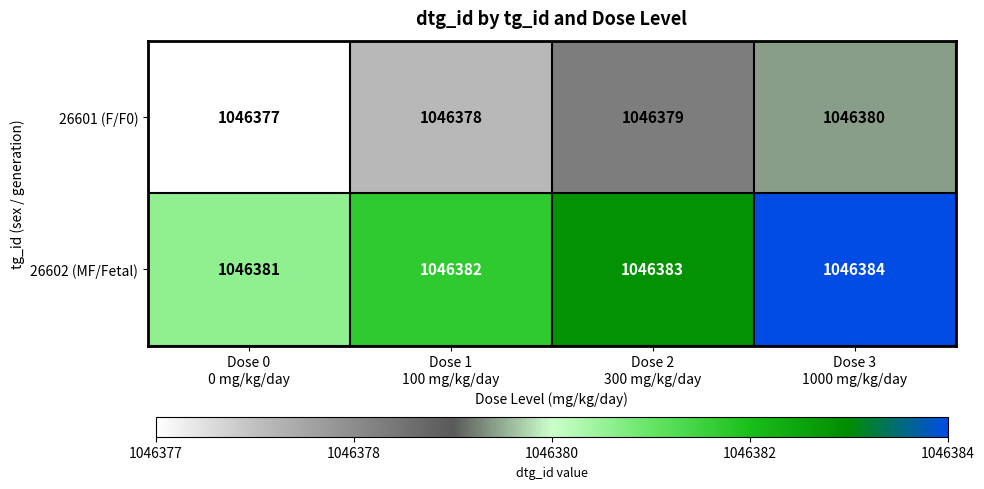

What is the lowest value of the 26602 (MF/Fetal) series?

1046381